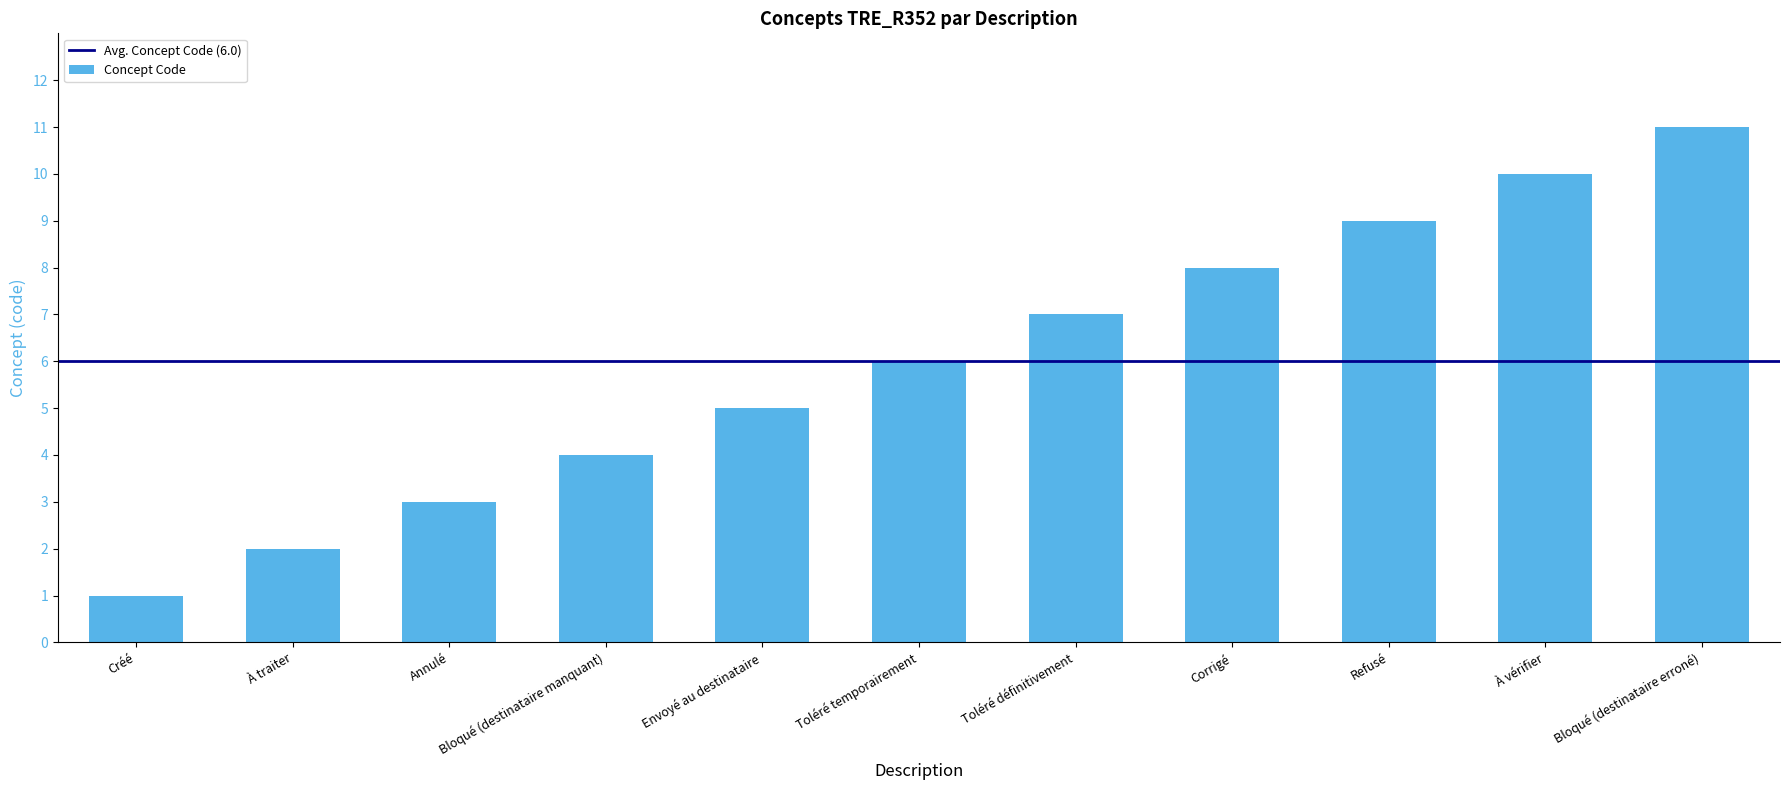

What is the maximum value shown in the chart?

11